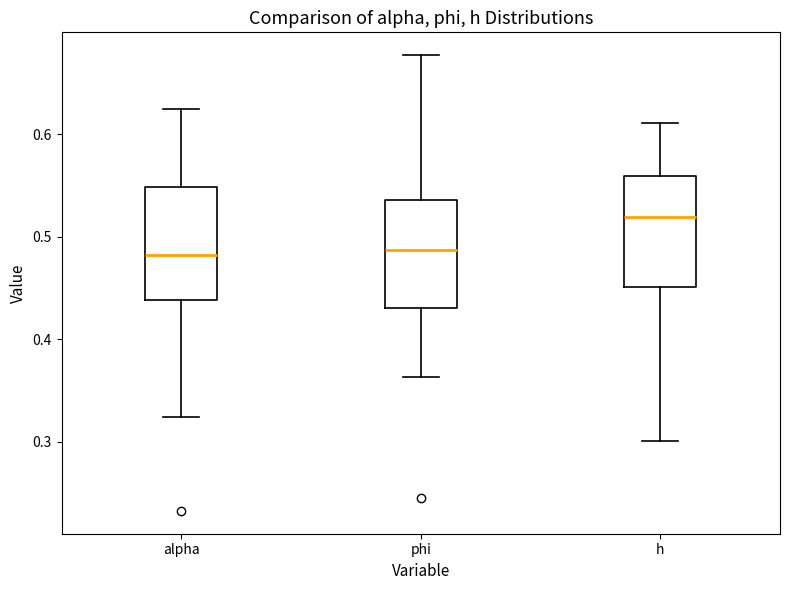

Where is the lower edge of the box for alpha on the y-axis? The values are not printed on the chart, so give them approximately, as read against the axis.

0.44